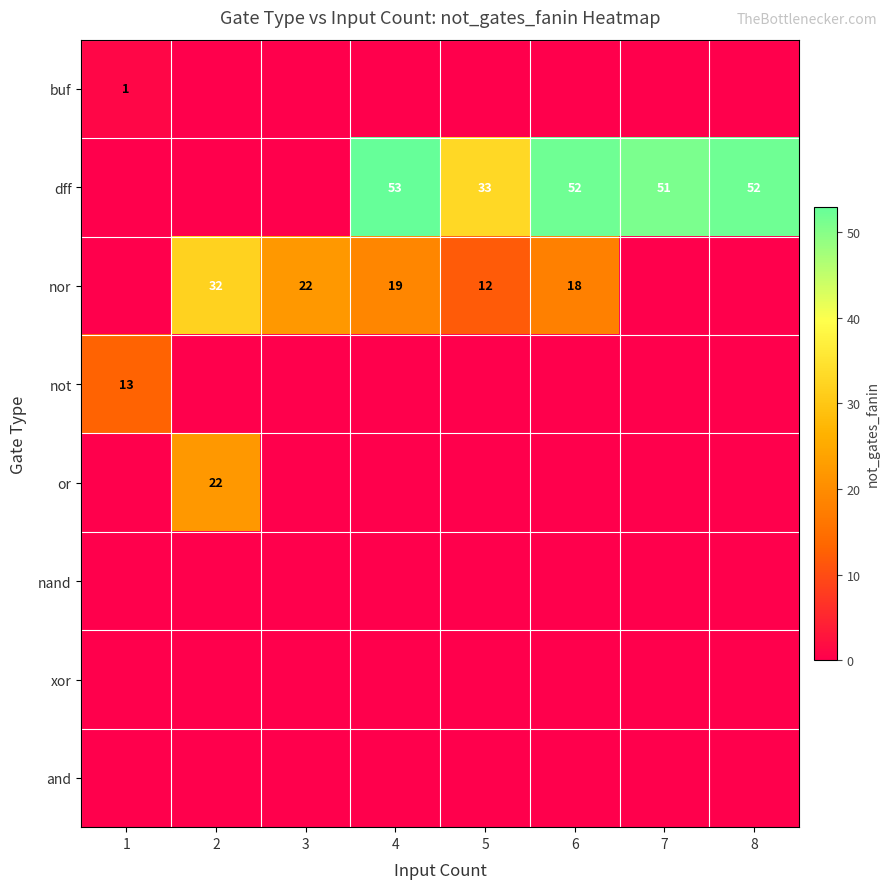

True or false: not has a value of 20 at 1.

False